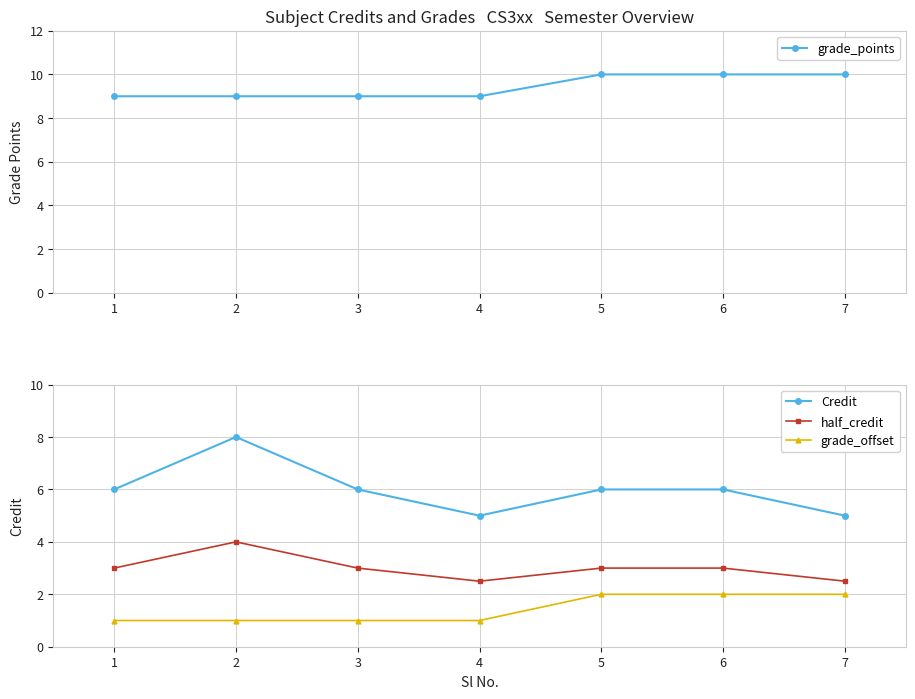

What is the value of the Credit point at the 5th from the left?

6.0